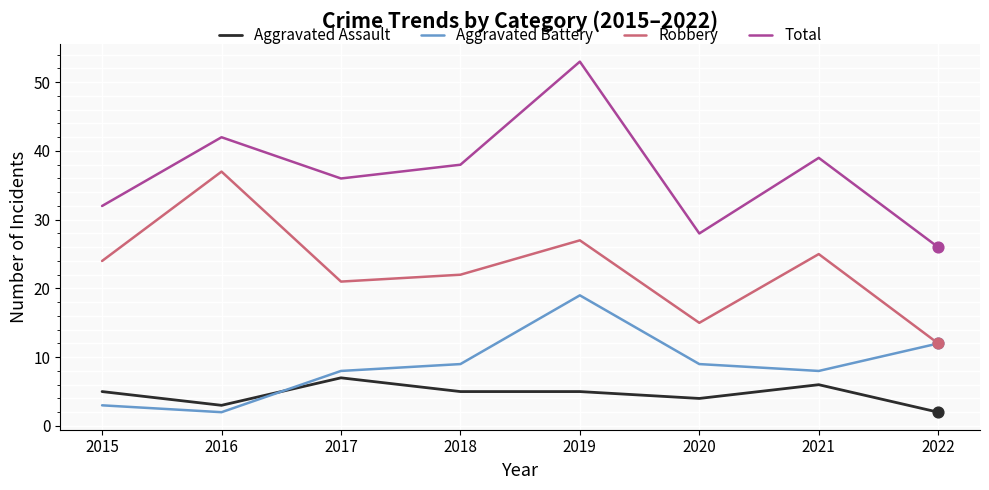

Which series has the largest total across all categories?

Total